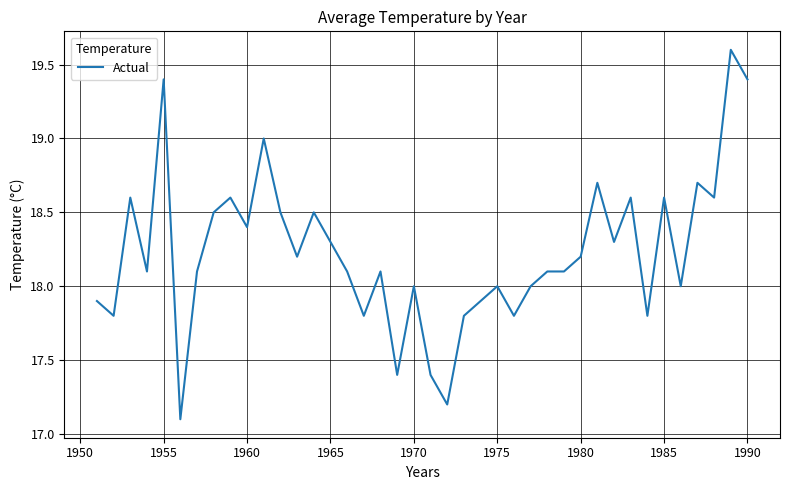

What is the smallest value displayed?

17.1